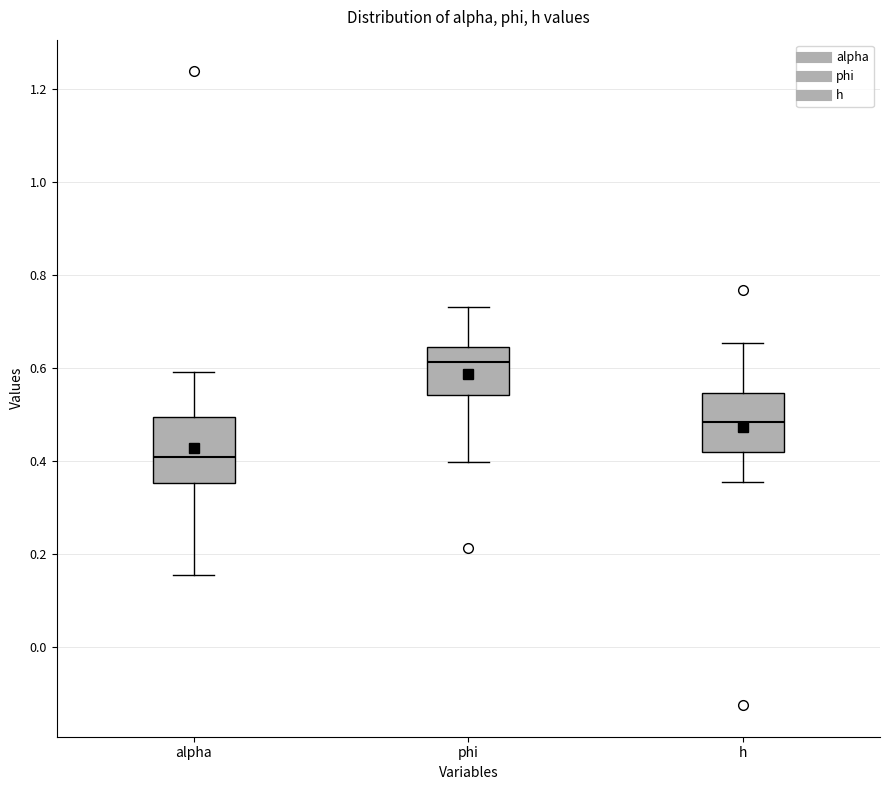

Which box's median line is the lowest?

alpha